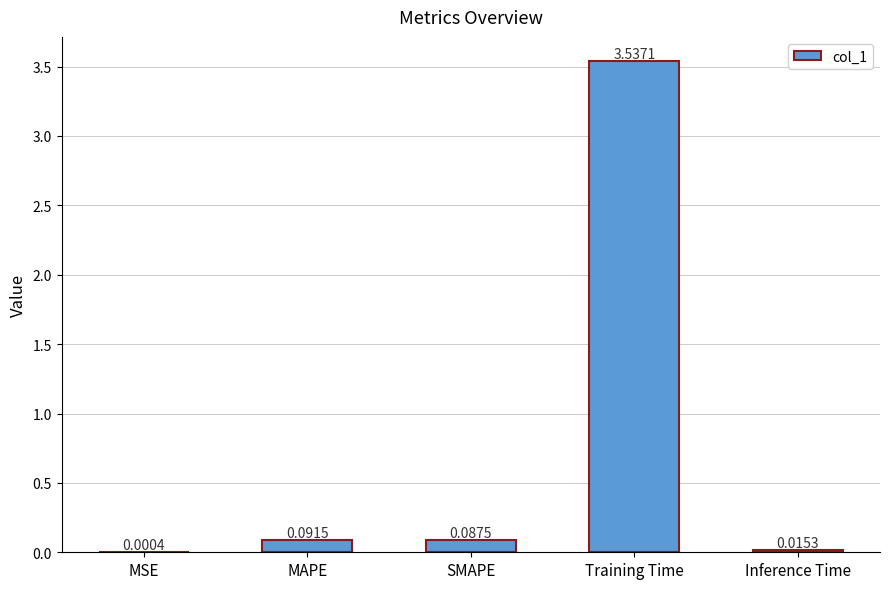

What is the sum of the values at Training Time and SMAPE?

3.6